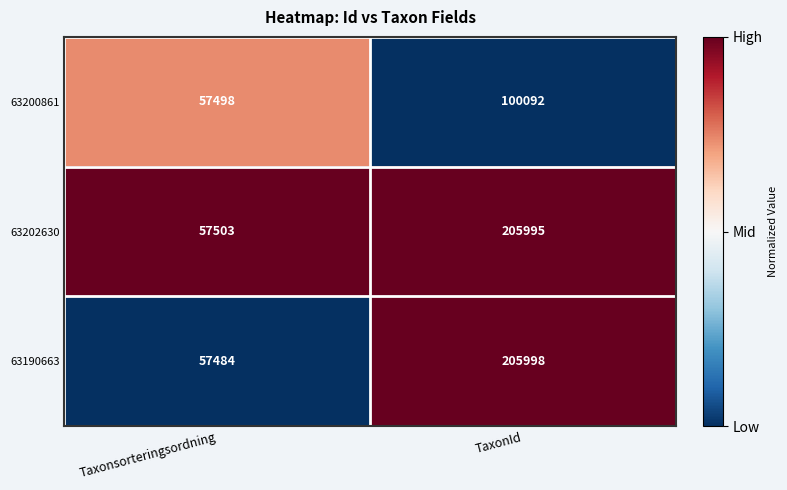

What is the sum of the 63200861 values at TaxonId and Taxonsorteringsordning?

157590